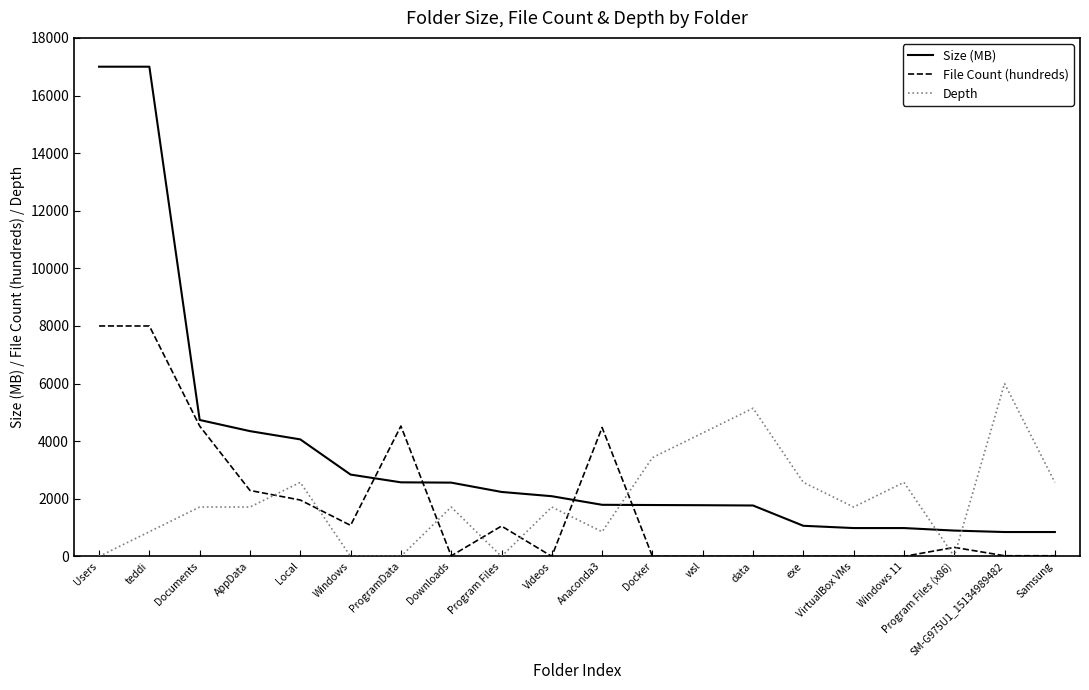

At Anaconda3, list the series in order from largest to smallest.

File Count (hundreds), Size (MB), Depth